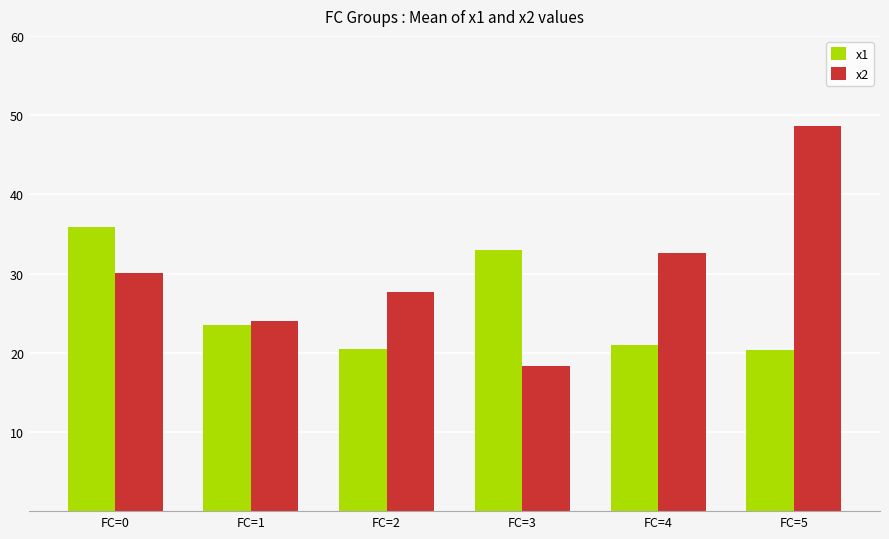

What is the sum of the x2 values at FC=3 and FC=5?

67.0